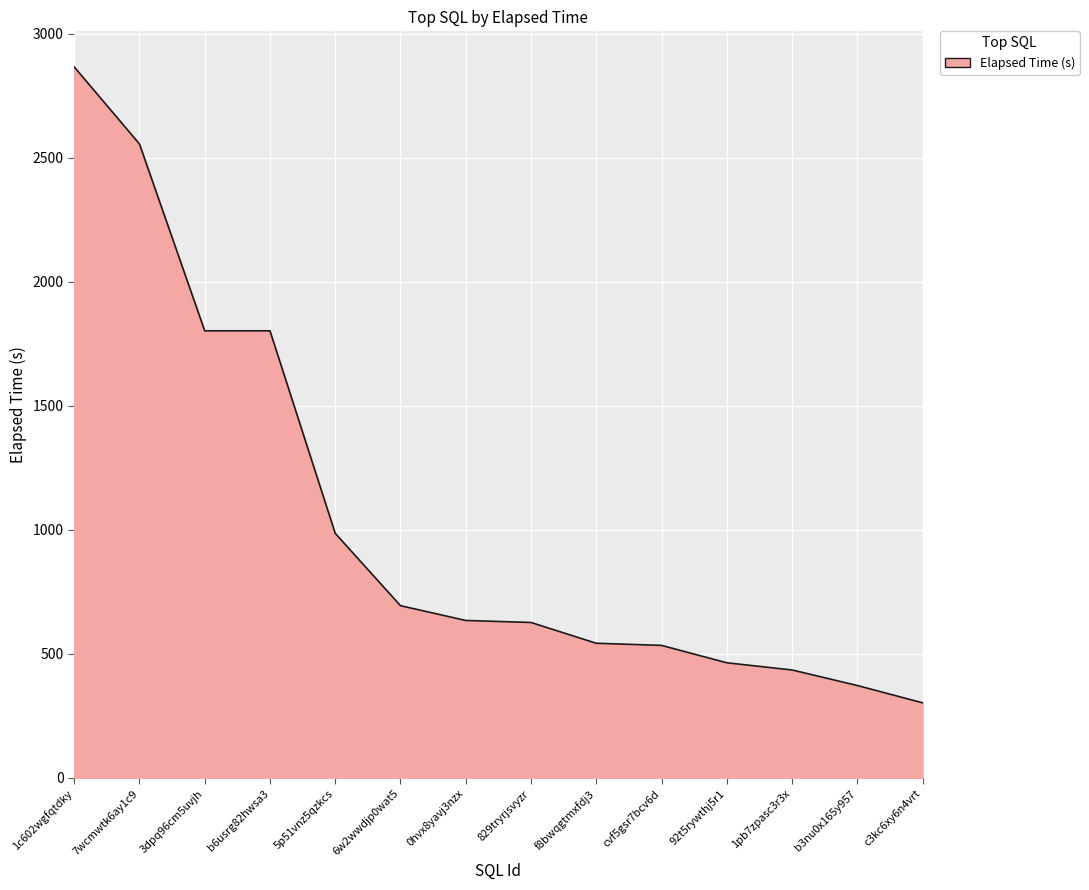

What value does the data have at 92t5rywthj5r1?

464.4